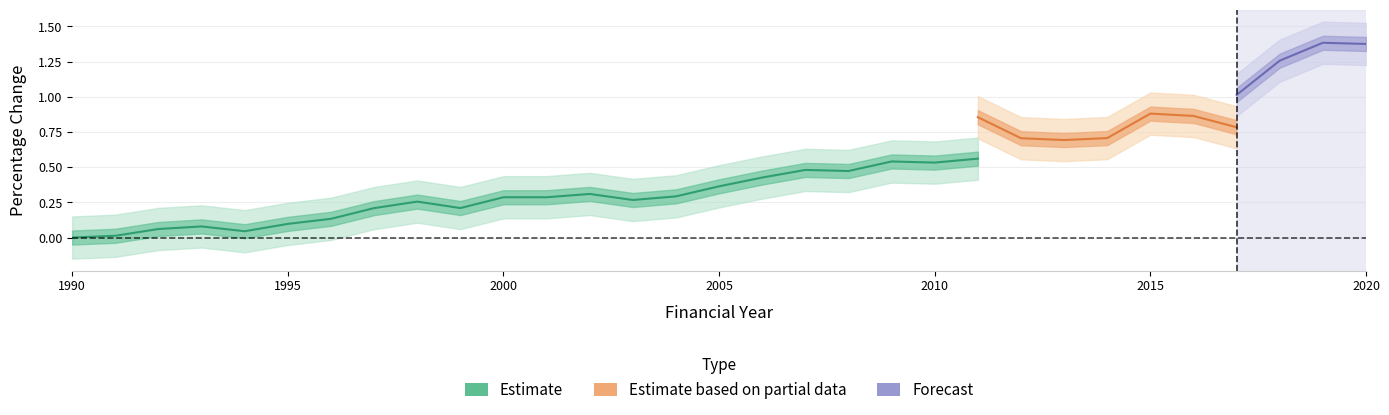

Rank the categories by Mining value from lowest to highest.

1990, 1991, 1994, 1992, 1993, 1995, 1996, 1997, 1999, 1998, 2003, 2000, 2001, 2004, 2002, 2005, 2006, 2008, 2007, 2010, 2009, 2011, 2012, 2013, 2014, 2015, 2016, 2017, 2018, 2020, 2019